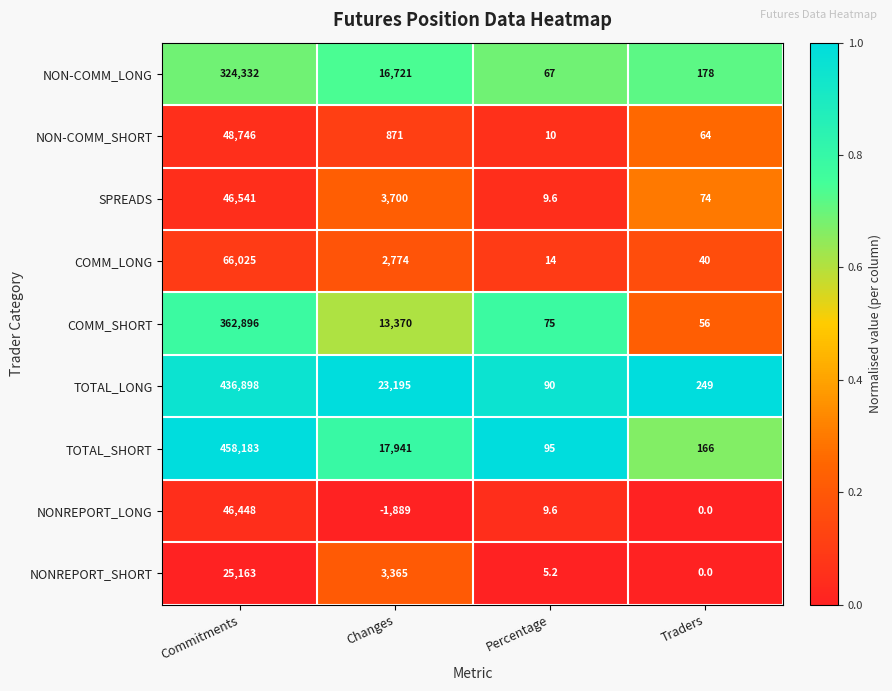

Is the value of TOTAL_SHORT at Changes greater than the value of TOTAL_LONG at Percentage?

Yes